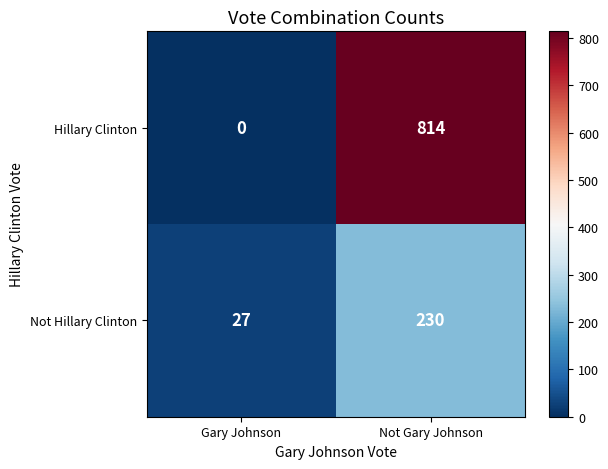

Between Gary Johnson and Not Gary Johnson, which series saw the biggest shift?

Hillary Clinton